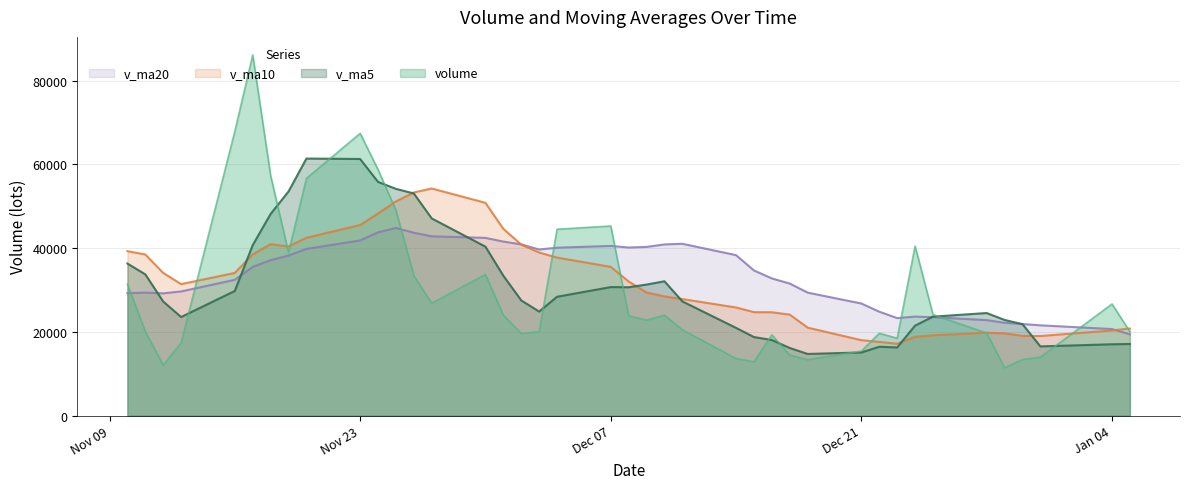

Rank the series by their maximum value, from highest to lowest.

volume, v_ma5, v_ma10, v_ma20